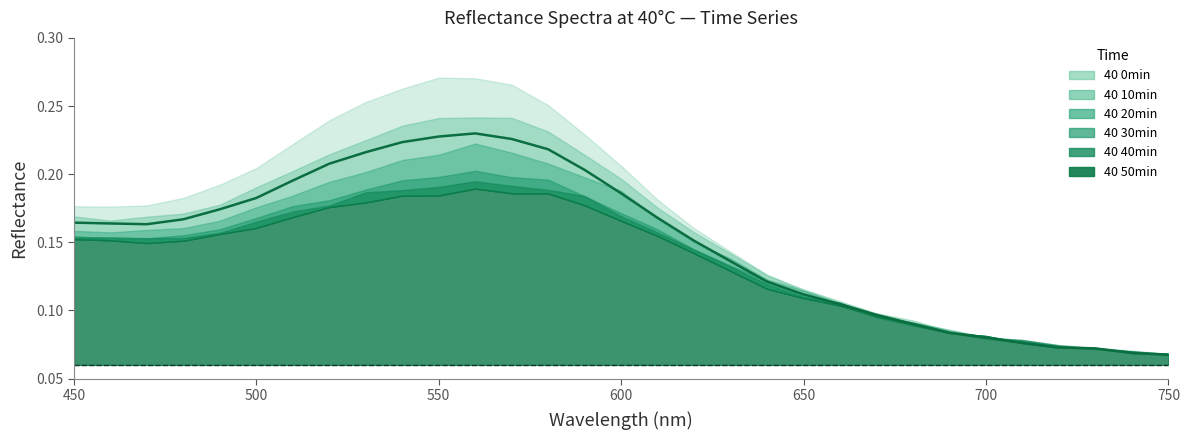

Reading left to right, extract all data points from this chart.

40 0min: 450=0.2	460=0.2	470=0.2	480=0.2	490=0.2	500=0.2	510=0.2	520=0.2	530=0.3	540=0.3	550=0.3	560=0.3	570=0.3	580=0.3	590=0.2	600=0.2	610=0.2	620=0.2	630=0.1	640=0.1	650=0.1	660=0.1	670=0.1	680=0.1	690=0.1	700=0.1	710=0.1	720=0.1	730=0.1	740=0.1	750=0.1
40 10min: 450=0.2	460=0.2	470=0.2	480=0.2	490=0.2	500=0.2	510=0.2	520=0.2	530=0.2	540=0.2	550=0.2	560=0.2	570=0.2	580=0.2	590=0.2	600=0.2	610=0.2	620=0.2	630=0.1	640=0.1	650=0.1	660=0.1	670=0.1	680=0.1	690=0.1	700=0.1	710=0.1	720=0.1	730=0.1	740=0.1	750=0.1
40 20min: 450=0.2	460=0.2	470=0.2	480=0.2	490=0.2	500=0.2	510=0.2	520=0.2	530=0.2	540=0.2	550=0.2	560=0.2	570=0.2	580=0.2	590=0.2	600=0.2	610=0.2	620=0.2	630=0.1	640=0.1	650=0.1	660=0.1	670=0.1	680=0.1	690=0.1	700=0.1	710=0.1	720=0.1	730=0.1	740=0.1	750=0.1
40 30min: 450=0.2	460=0.2	470=0.2	480=0.2	490=0.2	500=0.2	510=0.2	520=0.2	530=0.2	540=0.2	550=0.2	560=0.2	570=0.2	580=0.2	590=0.2	600=0.2	610=0.2	620=0.1	630=0.1	640=0.1	650=0.1	660=0.1	670=0.1	680=0.1	690=0.1	700=0.1	710=0.1	720=0.1	730=0.1	740=0.1	750=0.1
40 40min: 450=0.2	460=0.2	470=0.2	480=0.2	490=0.2	500=0.2	510=0.2	520=0.2	530=0.2	540=0.2	550=0.2	560=0.2	570=0.2	580=0.2	590=0.2	600=0.2	610=0.2	620=0.1	630=0.1	640=0.1	650=0.1	660=0.1	670=0.1	680=0.1	690=0.1	700=0.1	710=0.1	720=0.1	730=0.1	740=0.1	750=0.1
40 50min: 450=0.2	460=0.2	470=0.1	480=0.2	490=0.2	500=0.2	510=0.2	520=0.2	530=0.2	540=0.2	550=0.2	560=0.2	570=0.2	580=0.2	590=0.2	600=0.2	610=0.2	620=0.1	630=0.1	640=0.1	650=0.1	660=0.1	670=0.1	680=0.1	690=0.1	700=0.1	710=0.1	720=0.1	730=0.1	740=0.1	750=0.1